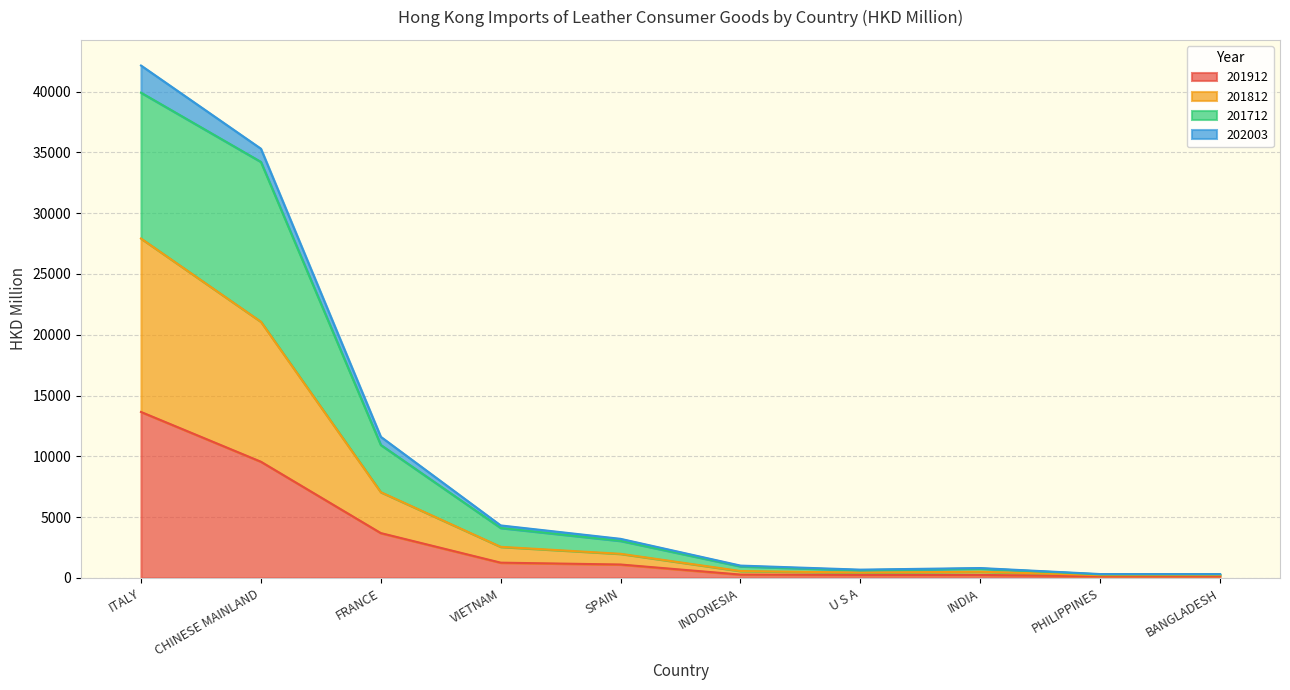

At which category is the sum across all series the highest?

ITALY